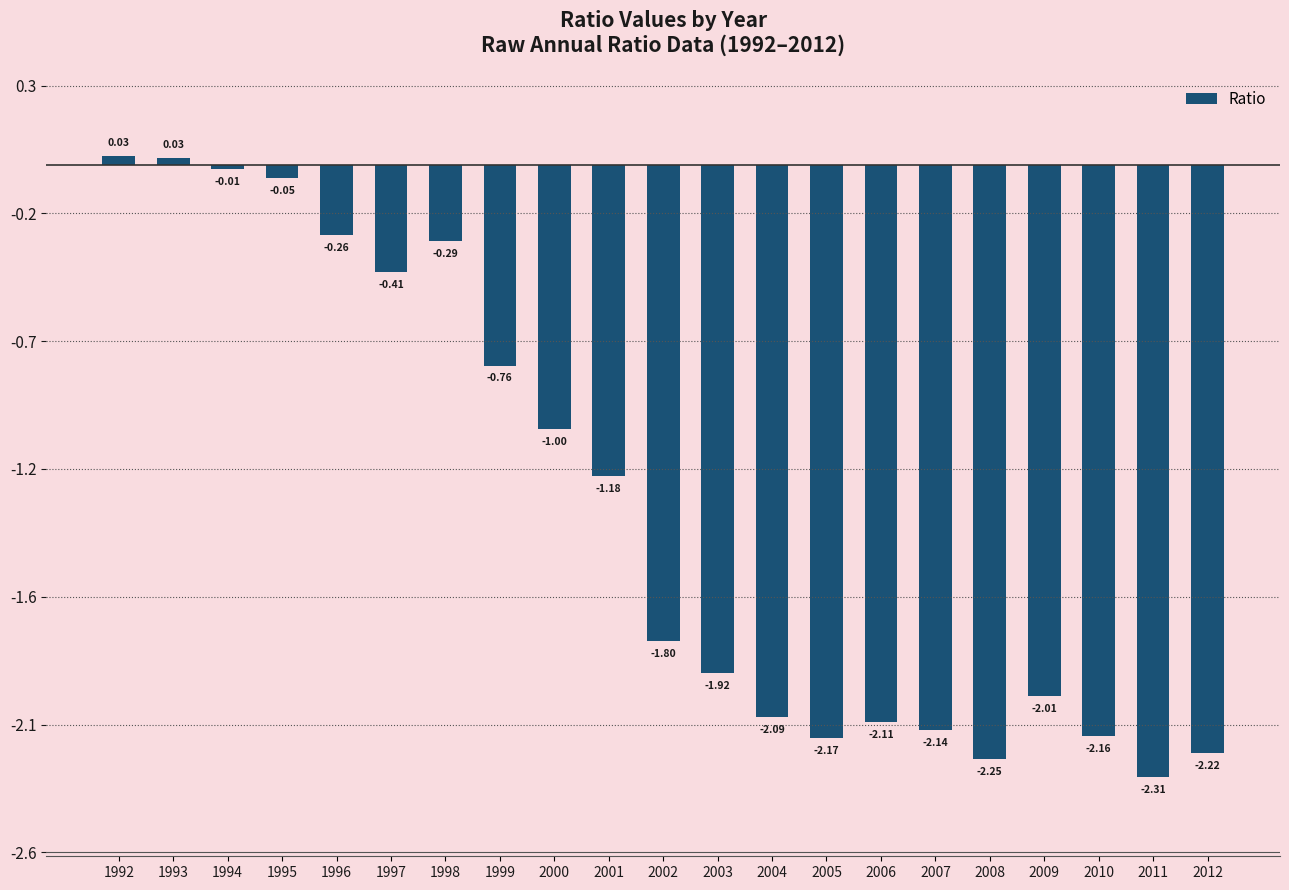

What is the sum of all values?

-27.1